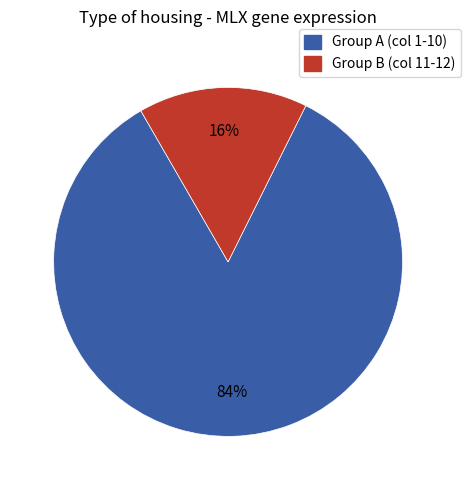

To the nearest percent, what is the average slice percentage?

50%